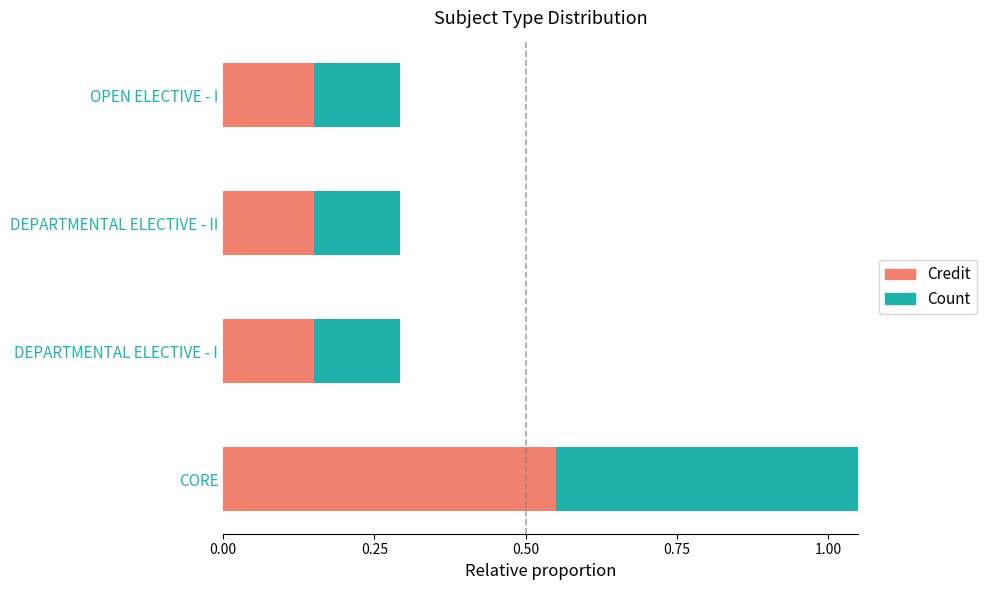

Count the number of categories in the chart.

4